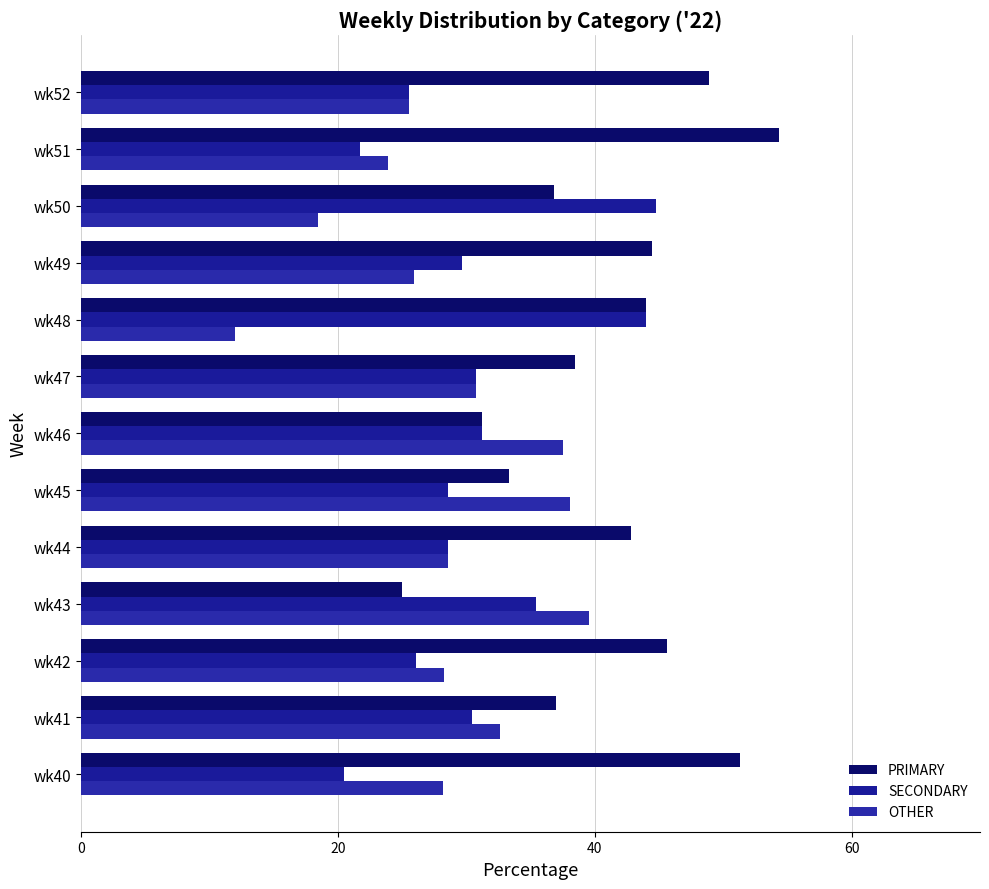

How many distinct data groups are displayed?

3